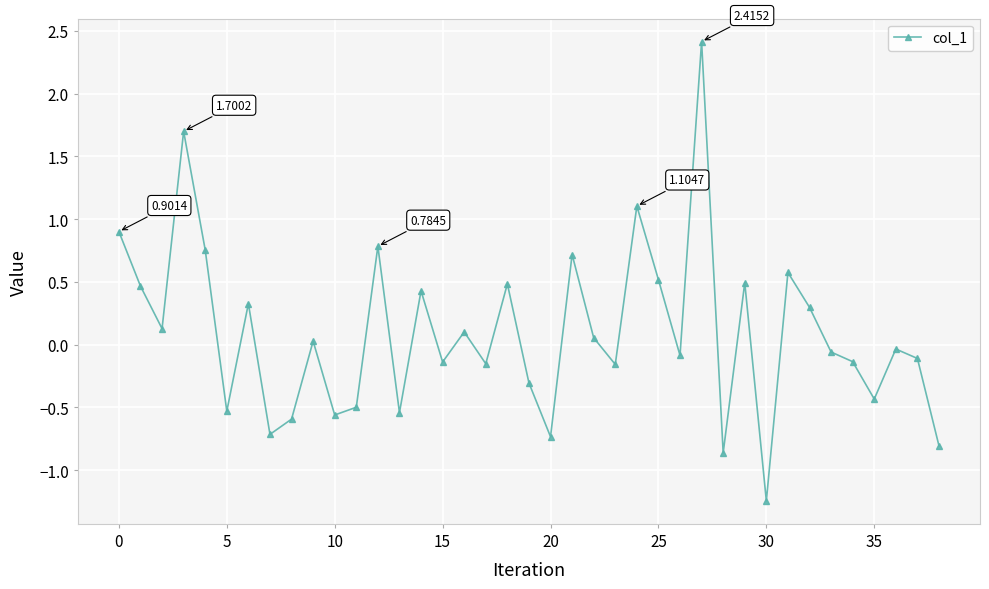

True or false: the data has more than 0 interior local peaks.

True